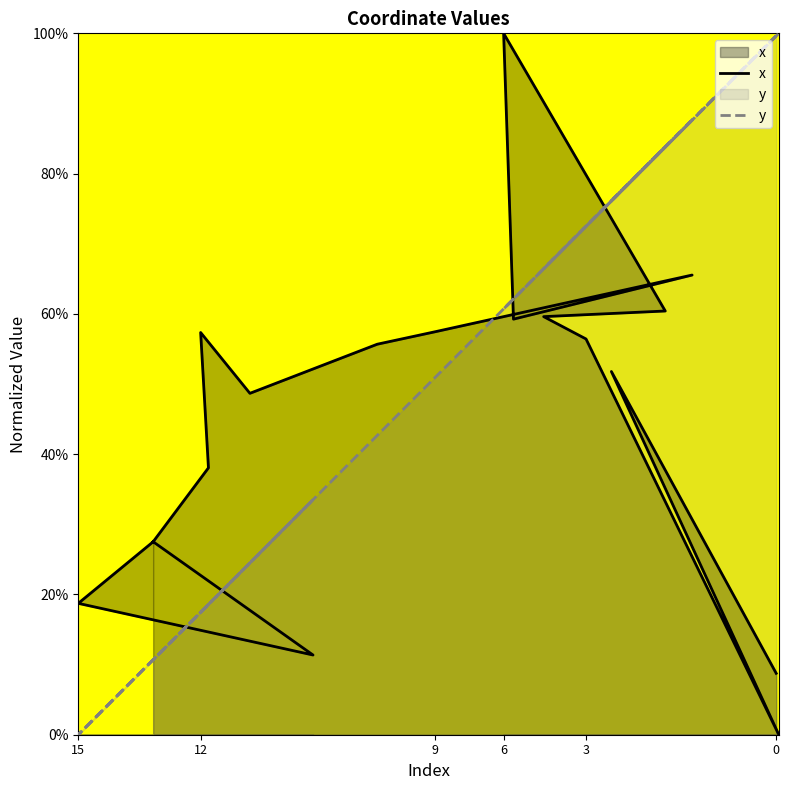

What is the average value of the y series?

0.5